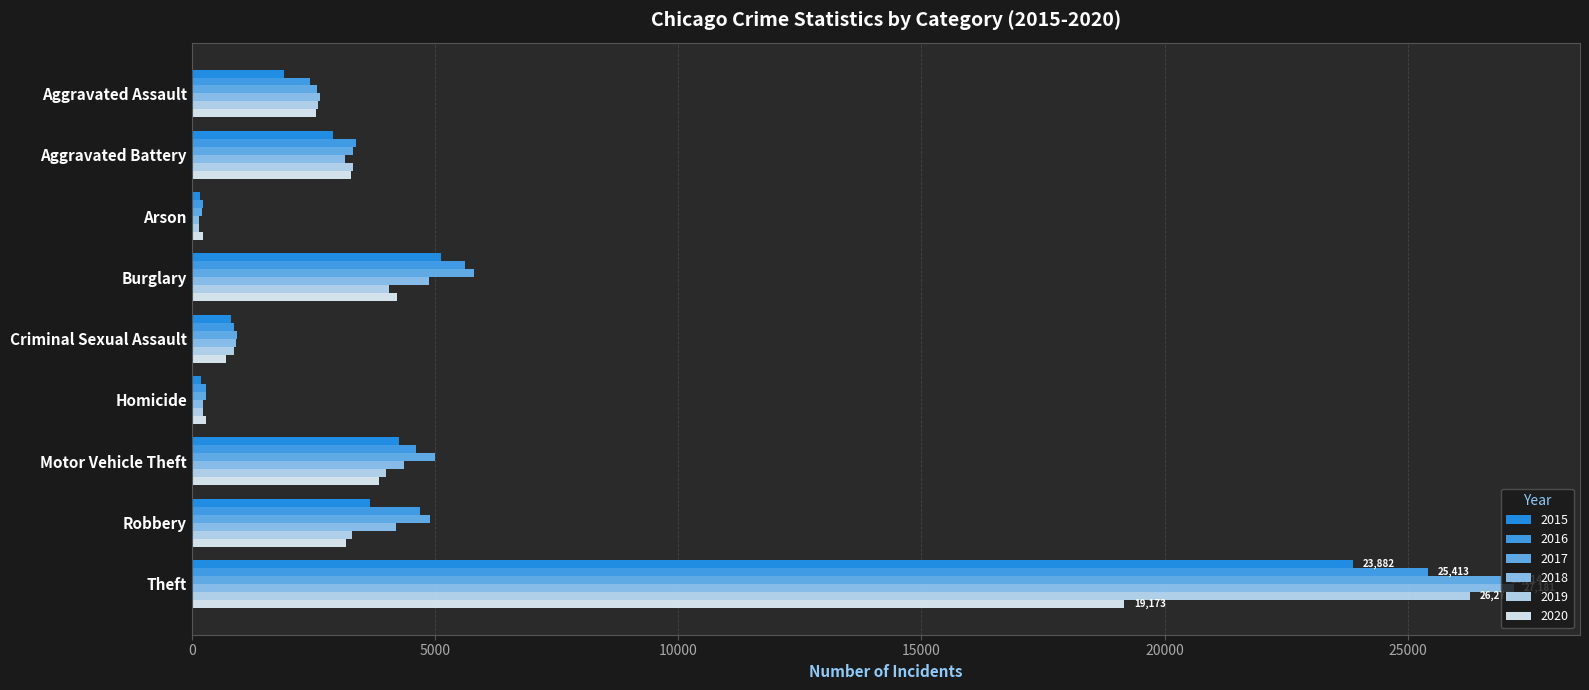

What is the label of the 7th bar from the left?

Motor Vehicle Theft